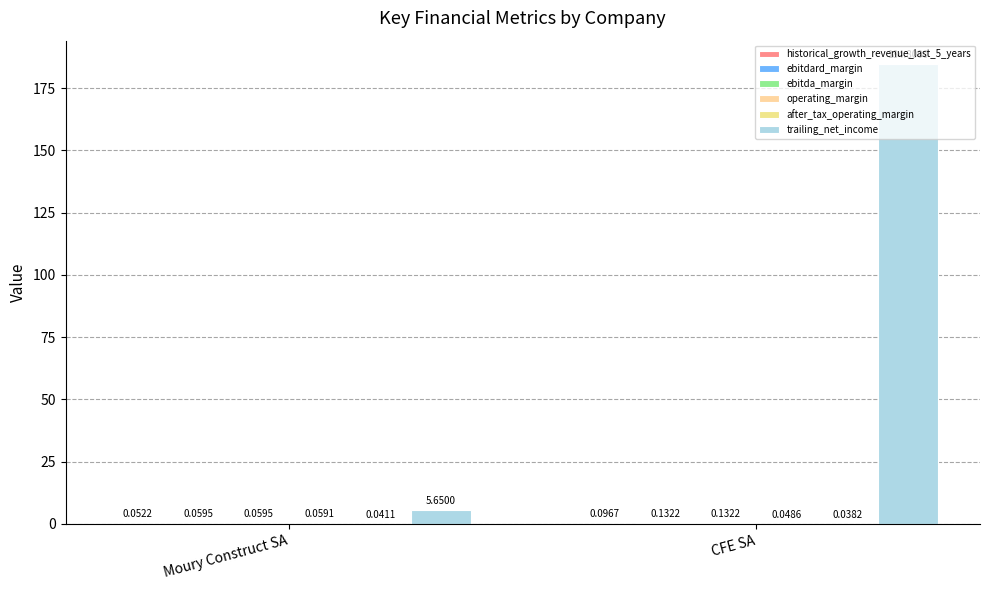

Between CFE SA and Moury Construct SA, which is larger?

CFE SA